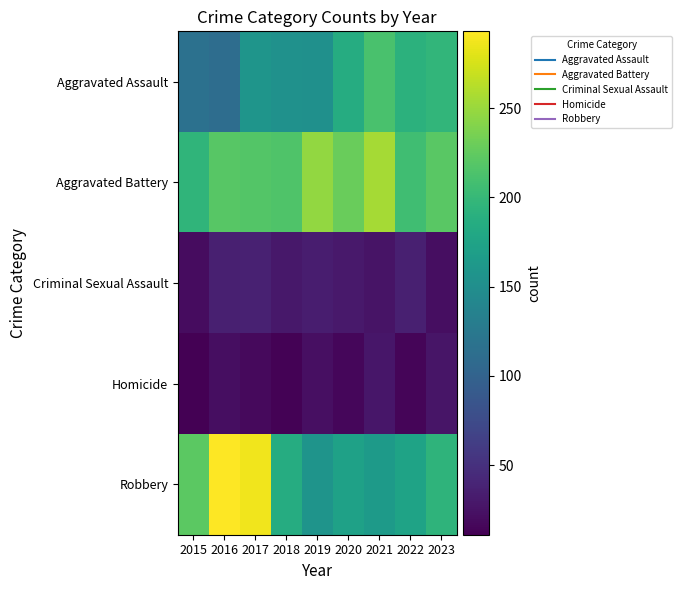

Reading right to left, what are all the values shown in this chart?

Aggravated Assault: 2023=197	2022=192	2021=212	2020=186	2019=153	2018=154	2017=158	2016=112	2015=116
Aggravated Battery: 2023=221	2022=206	2021=255	2020=229	2019=247	2018=215	2017=217	2016=220	2015=195
Criminal Sexual Assault: 2023=21	2022=36	2021=26	2020=30	2019=34	2018=29	2017=37	2016=36	2015=20
Homicide: 2023=27	2022=15	2021=28	2020=16	2019=23	2018=13	2017=18	2016=22	2015=11
Robbery: 2023=194	2022=175	2021=165	2020=172	2019=157	2018=186	2017=287	2016=293	2015=222